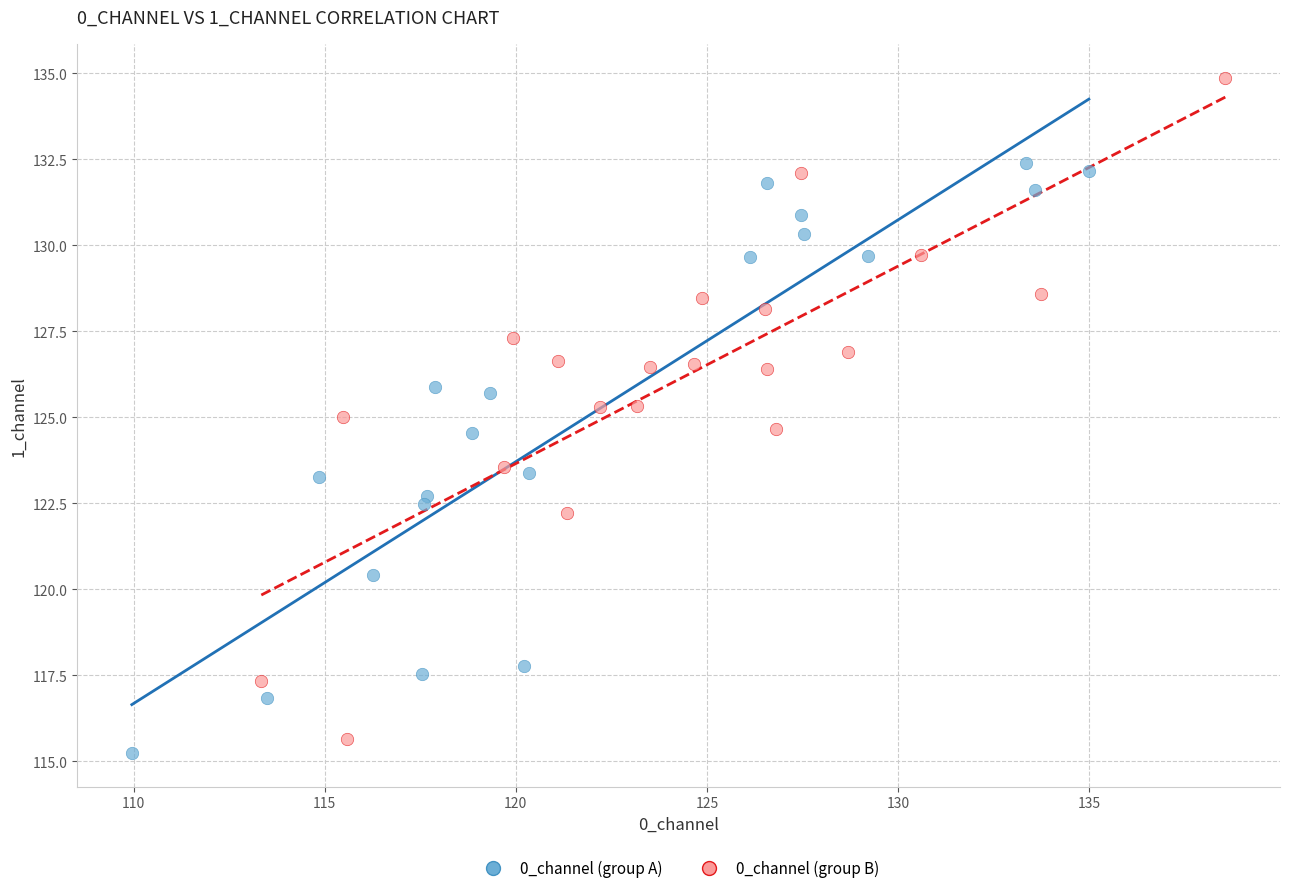

Which series has the widest spread of Y values?

0_channel (group B)